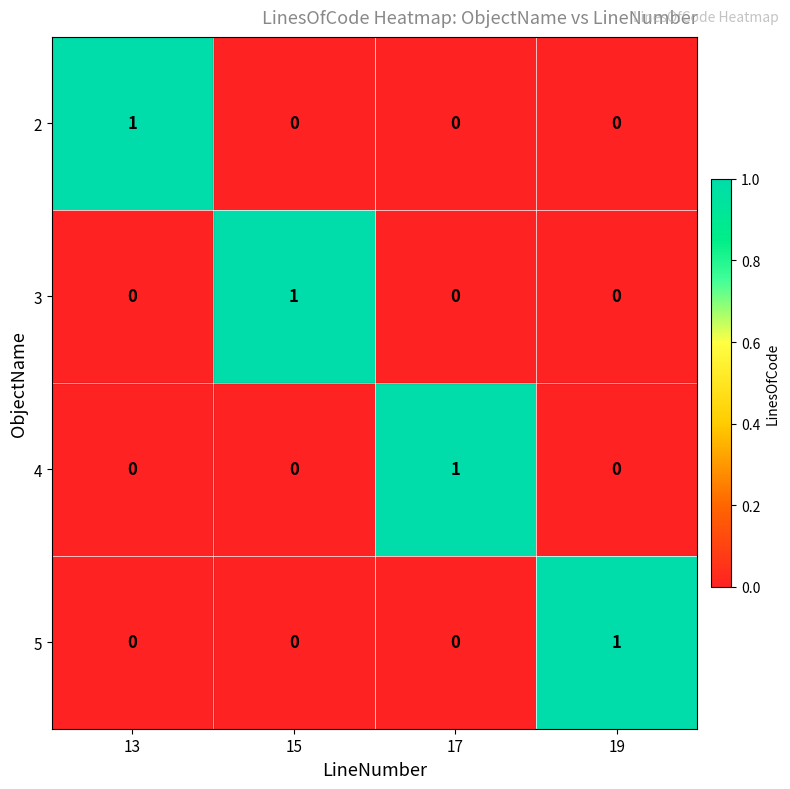

At how many categories does at least one series exceed 0?

4